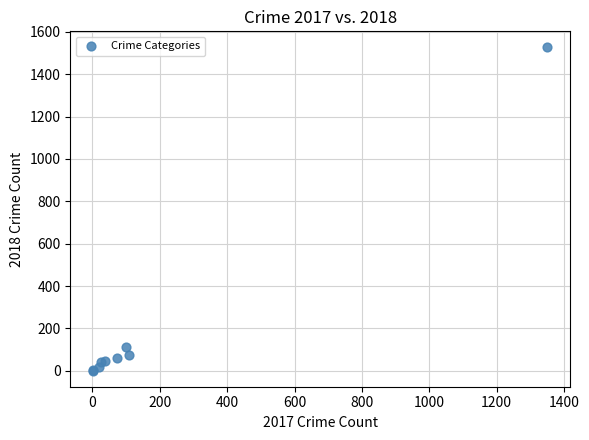

What Y value in the scatter plot is closest to 763?

114